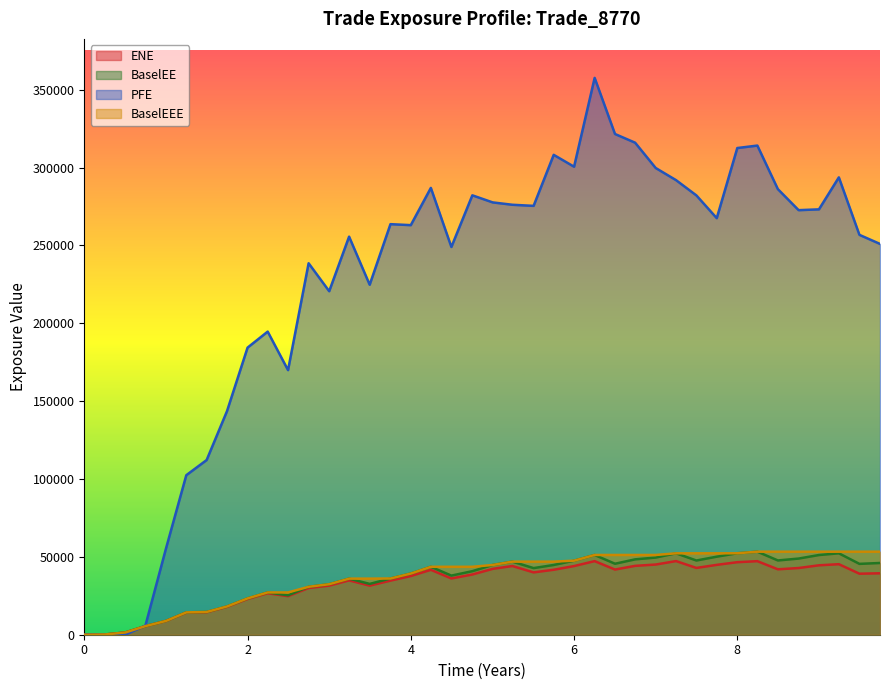

What is the maximum value for BaselEE?

53323.5